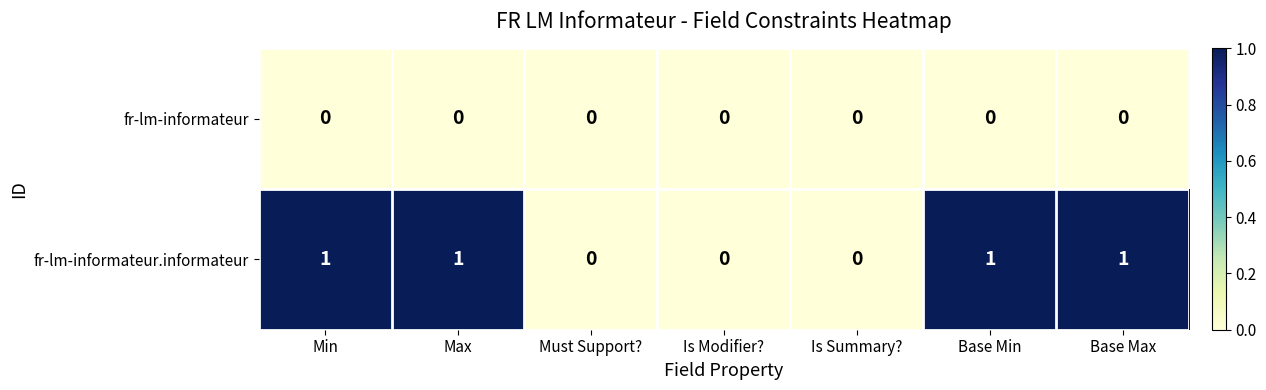

What is the total value across all series at Max?

1